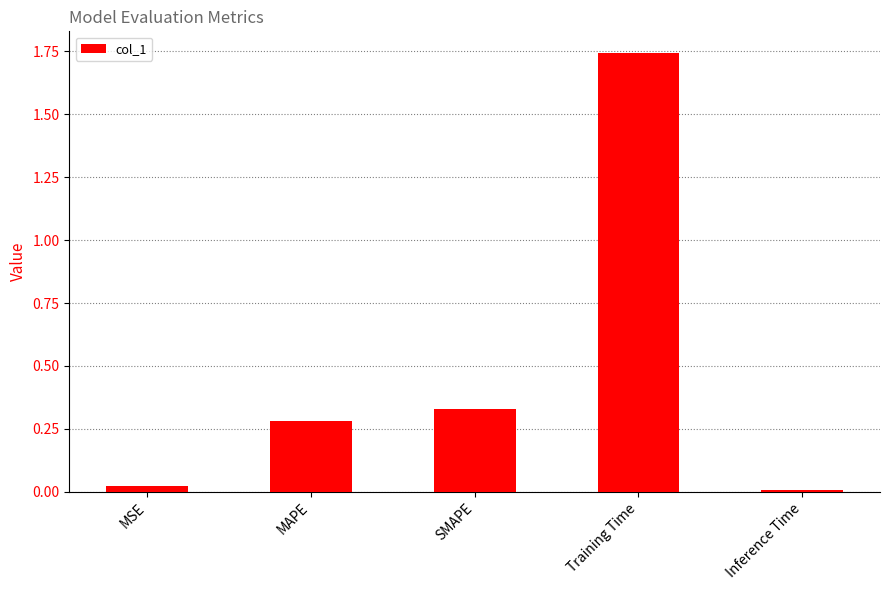

Are the bars grouped side by side (vs. stacked)?

No